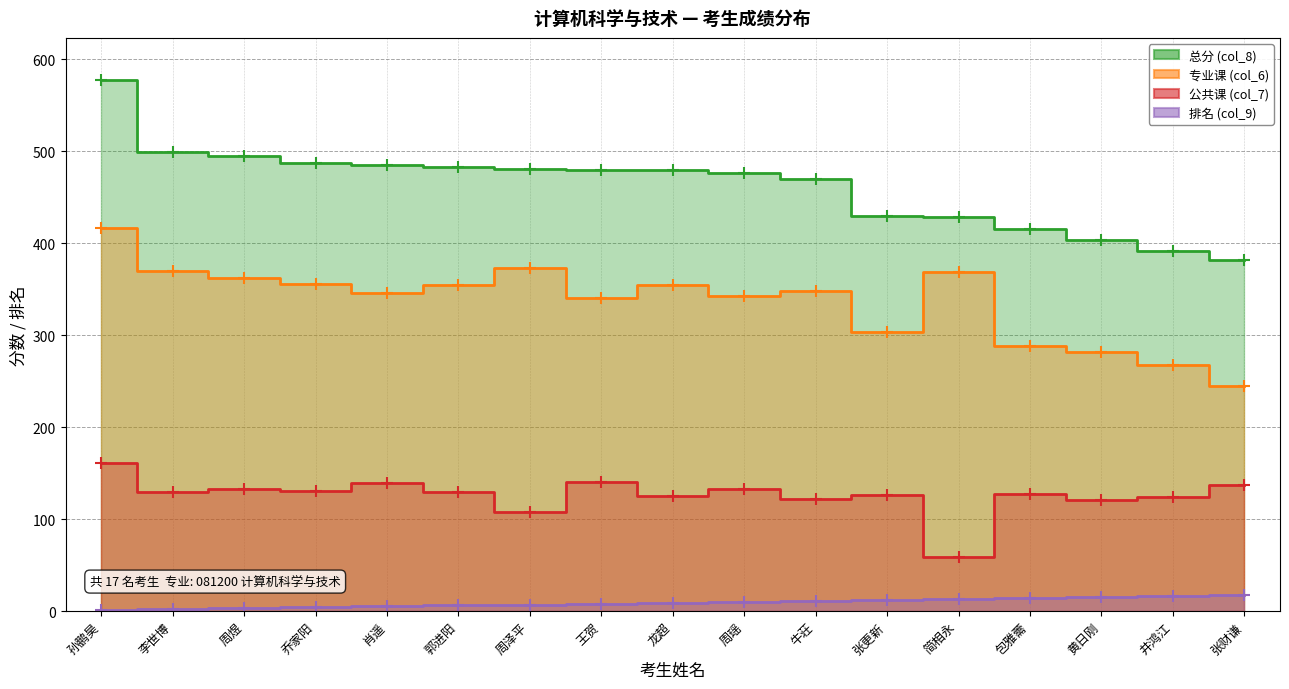

Which series has the largest range (max minus min)?

总分 (col_8)